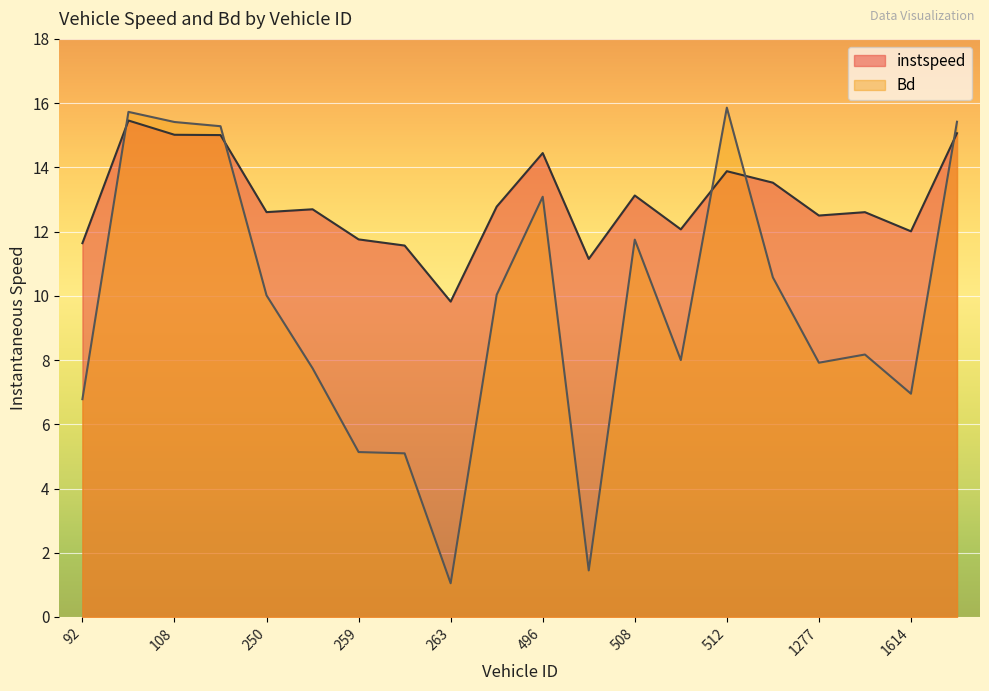

Which category has the lowest value across all series?

263